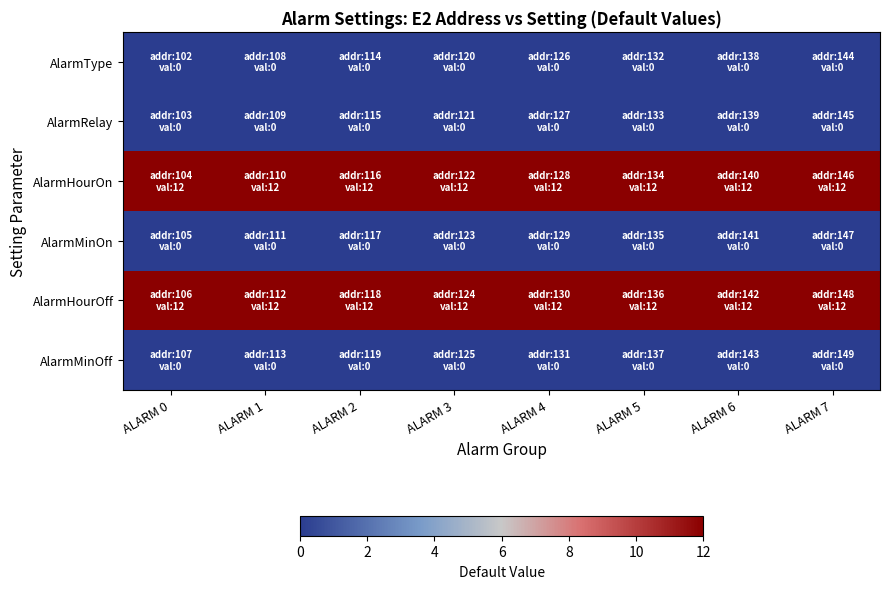

How many series are shown in this chart?

6